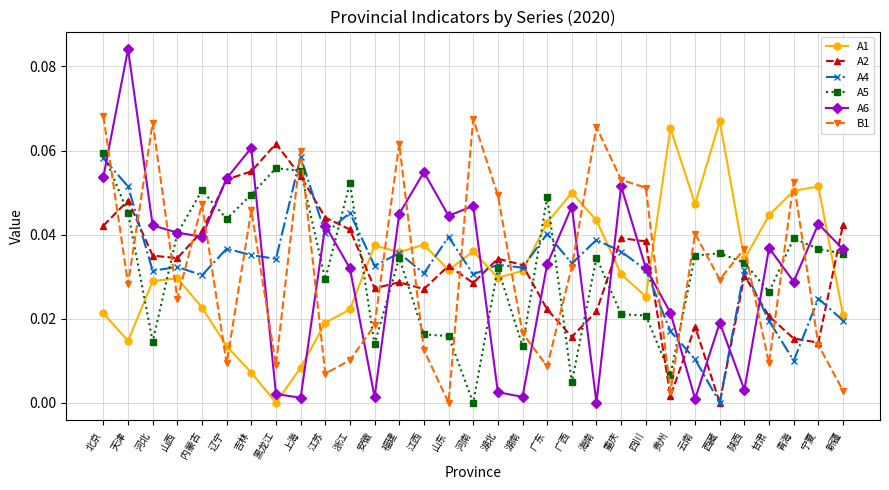

What is the label of the 28th point from the left?

甘肃